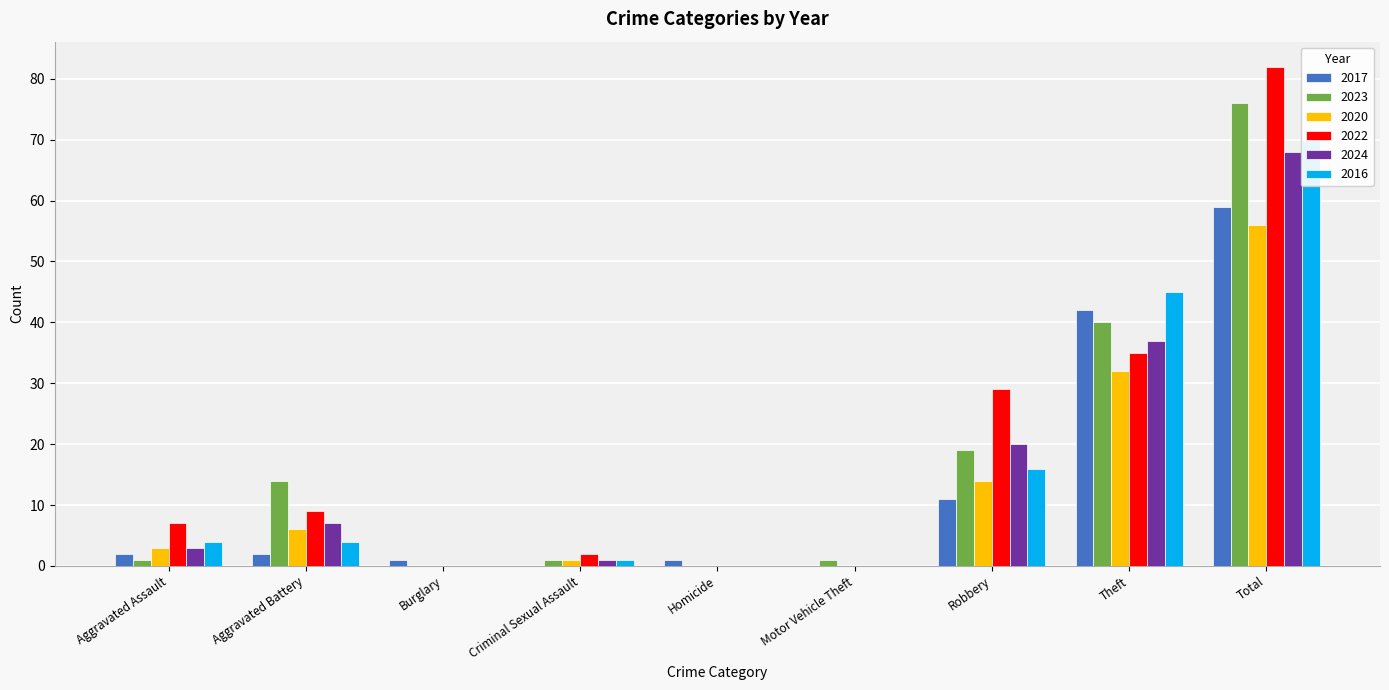

The value of 2020 at Aggravated Battery is 3. True or false?

False